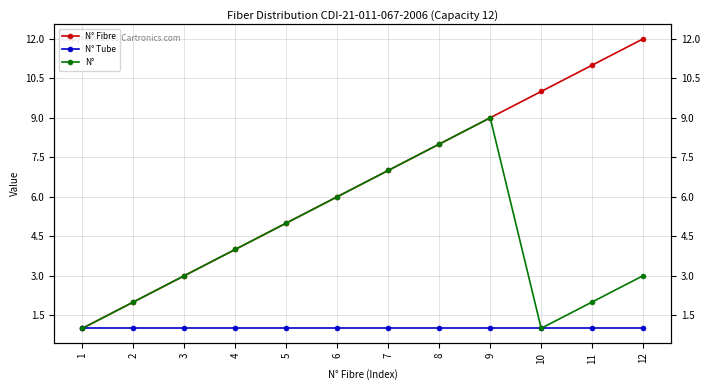

Reading left to right, list all the values displayed in this chart.

N° Fibre: 1	2	3	4	5	6	7	8	9	10	11	12
N° Tube: 1	1	1	1	1	1	1	1	1	1	1	1
N°: 1	2	3	4	5	6	7	8	9	1	2	3